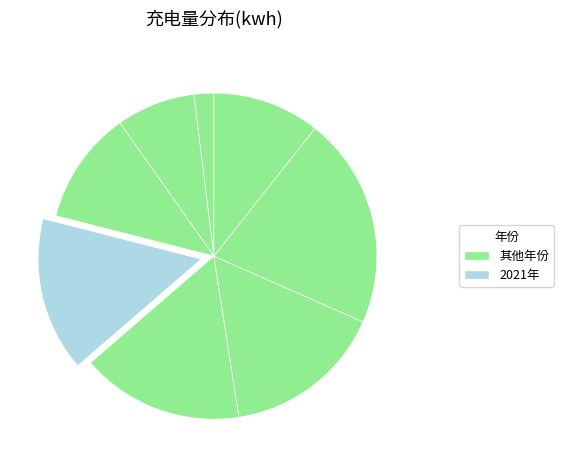

Which slice is the smallest?

2018年